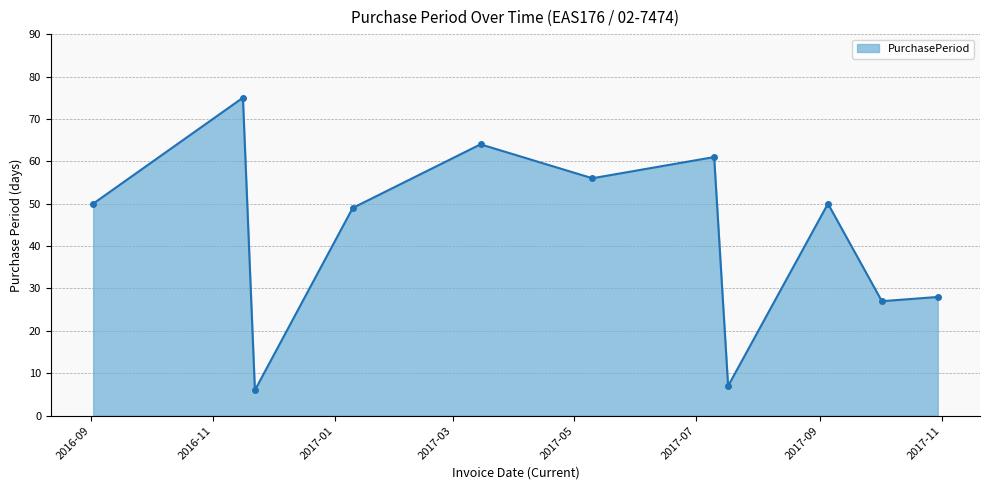

What is the value of the 2nd point from the left?

75